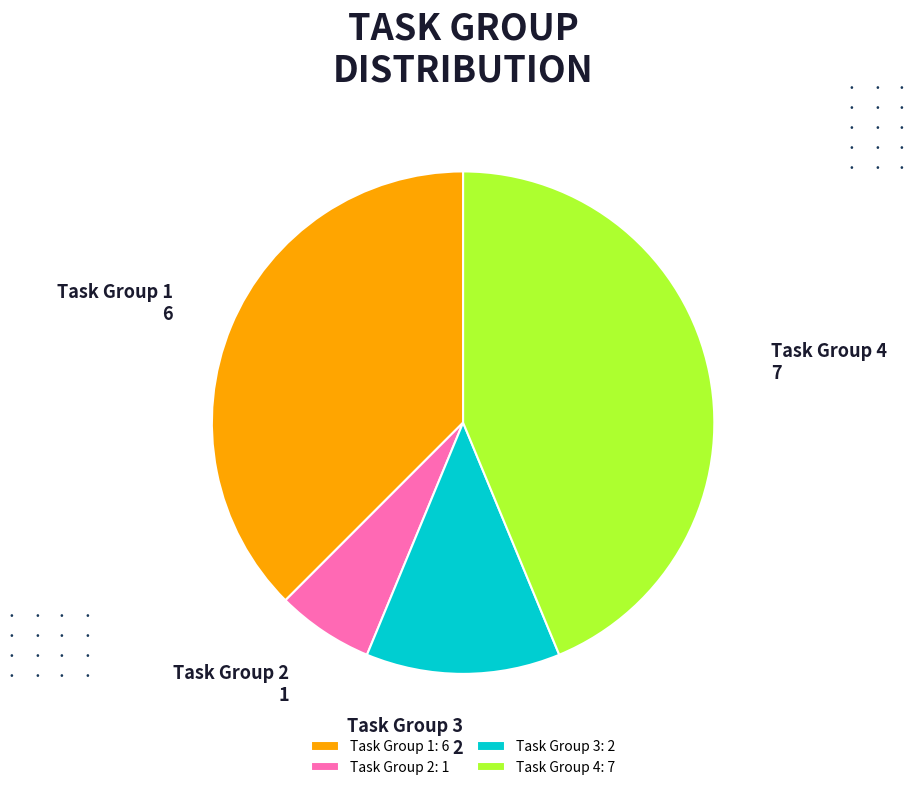

Is it true that Task Group 1 is 38% of the pie?

True